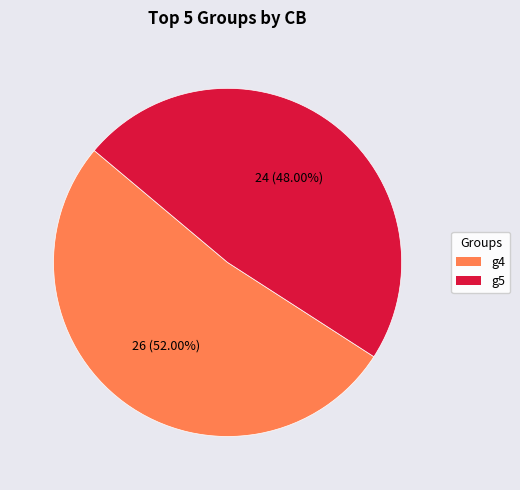

Approximately how many times larger is the value at g5 compared to g4?

0.9